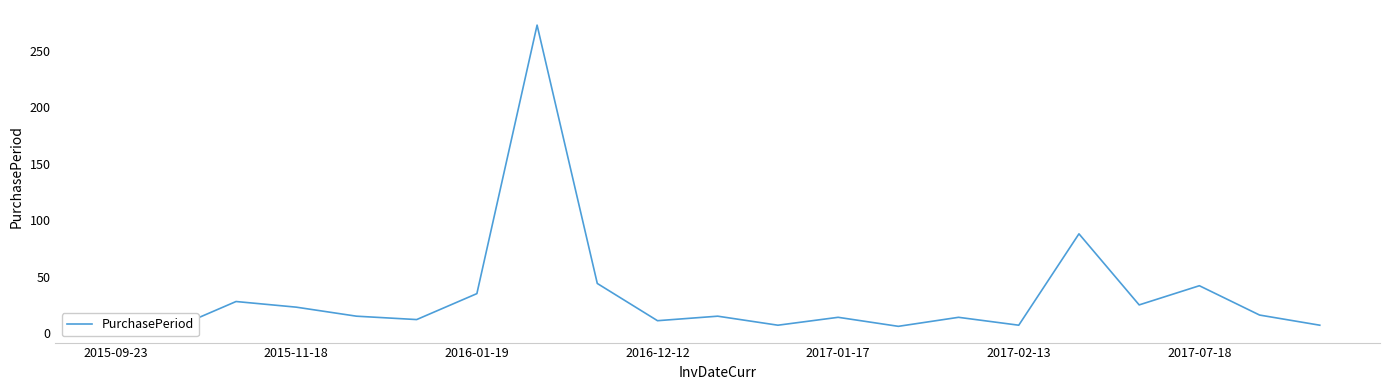

Does the chart display data point markers on the line(s)?

No